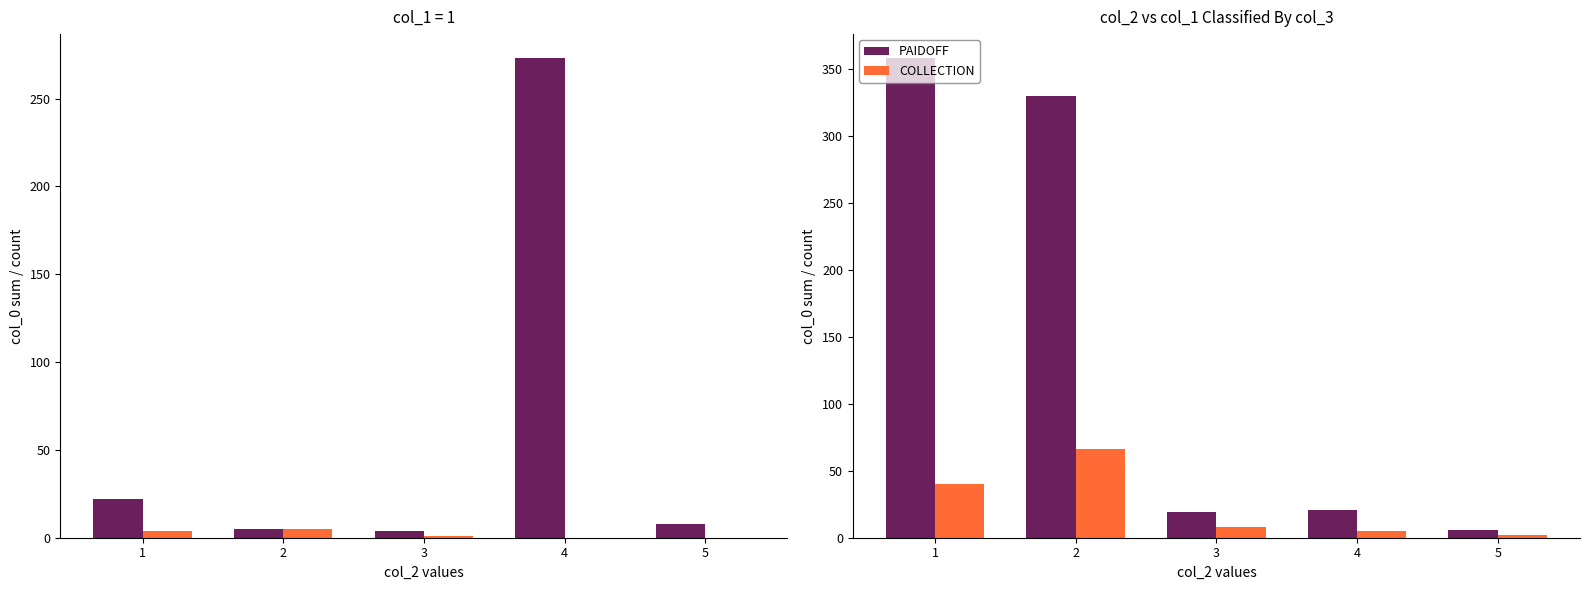

Which label corresponds to the largest value in the chart?

1